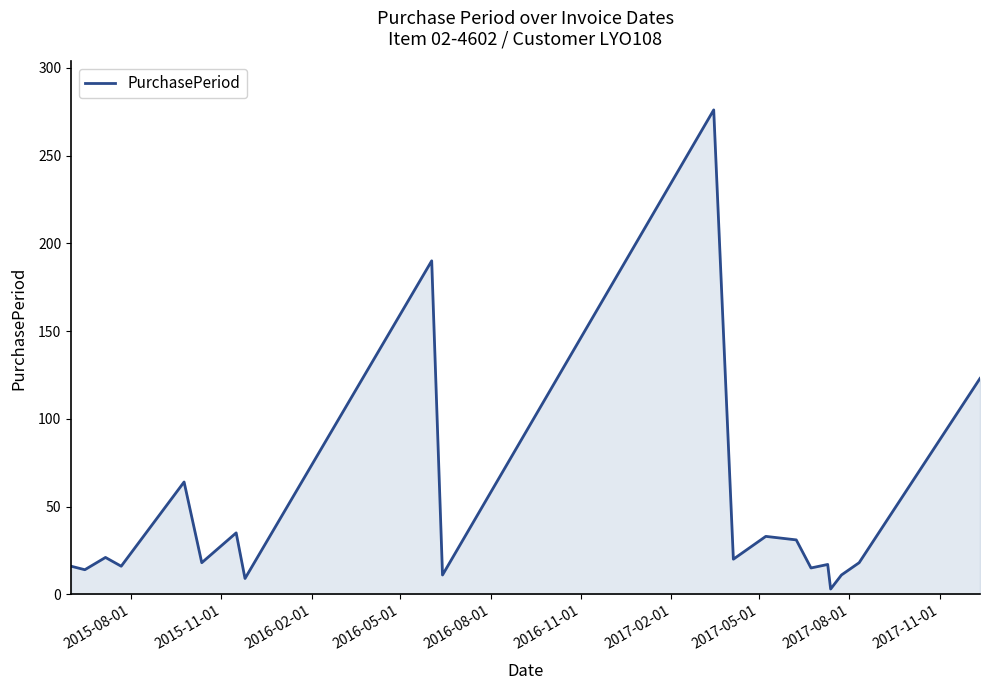

What is the maximum value shown in the chart?

276